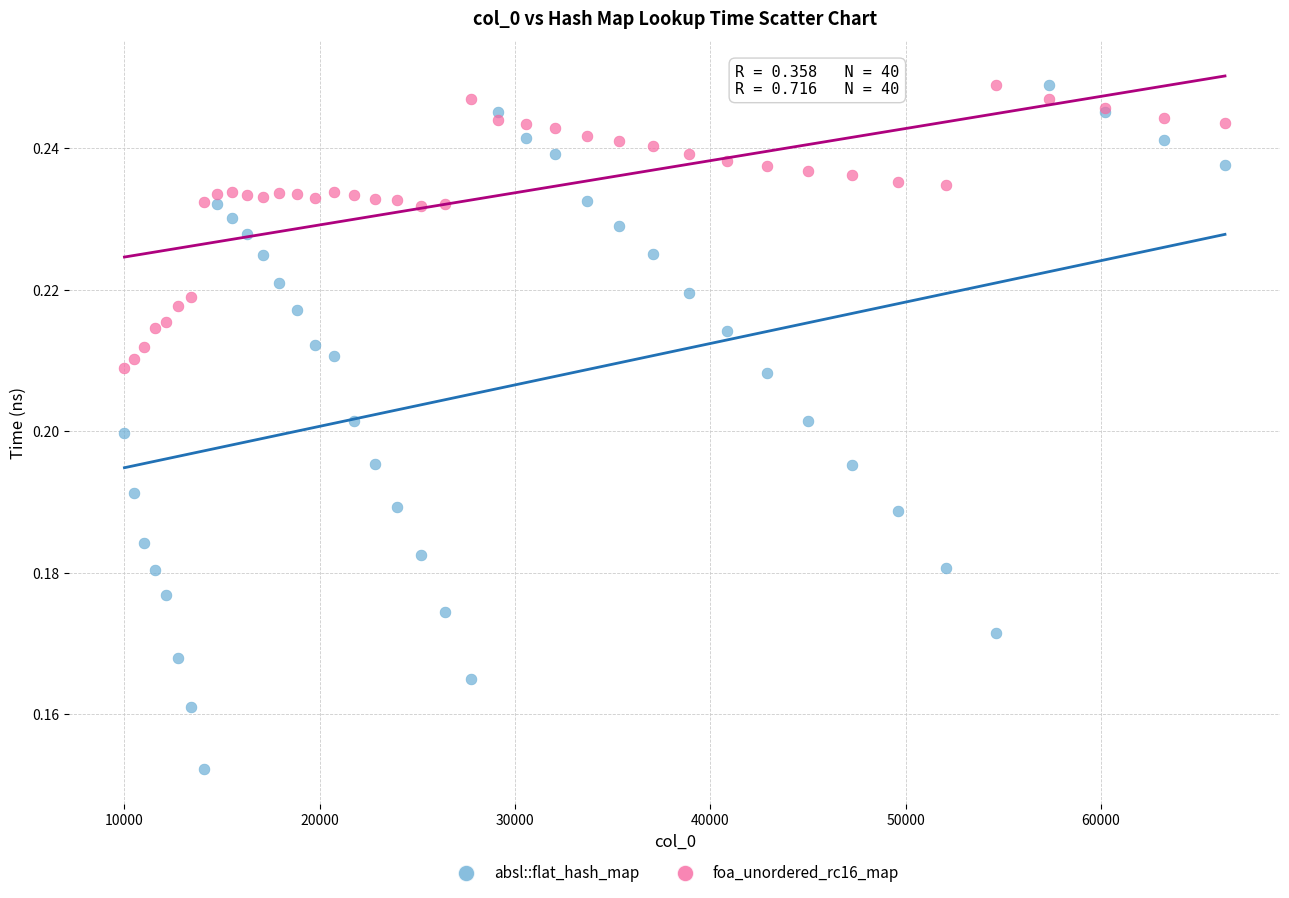

What is the X range (max minus min) for the scatter plot?

56358.0